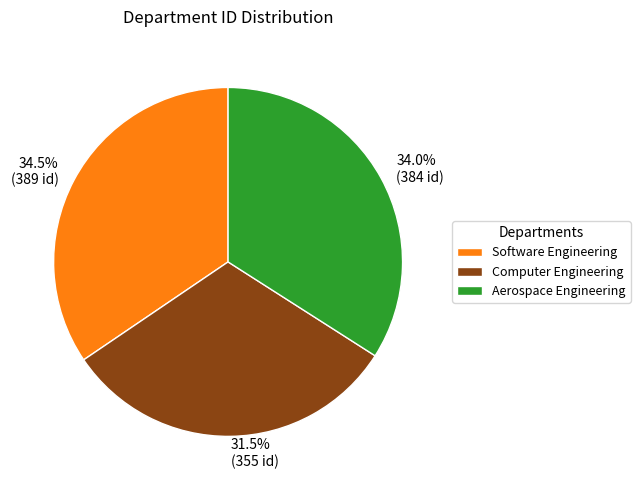

Is Computer Engineering the majority of the pie?

No